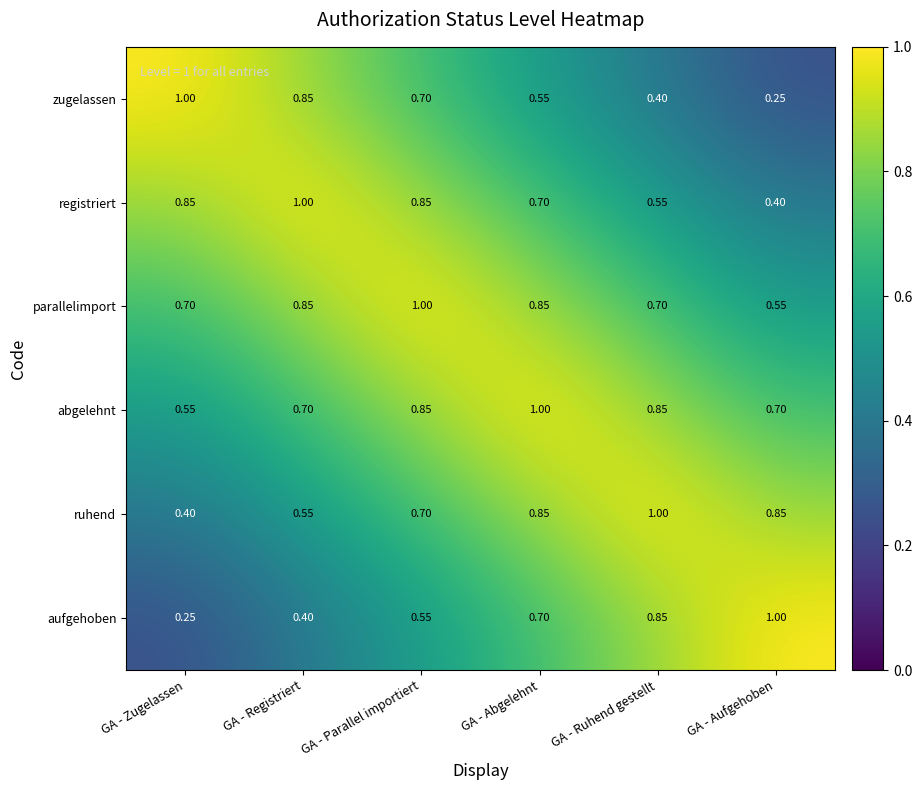

Rank the series at GA - Zugelassen from lowest to highest value.

aufgehoben, ruhend, abgelehnt, parallelimport, registriert, zugelassen